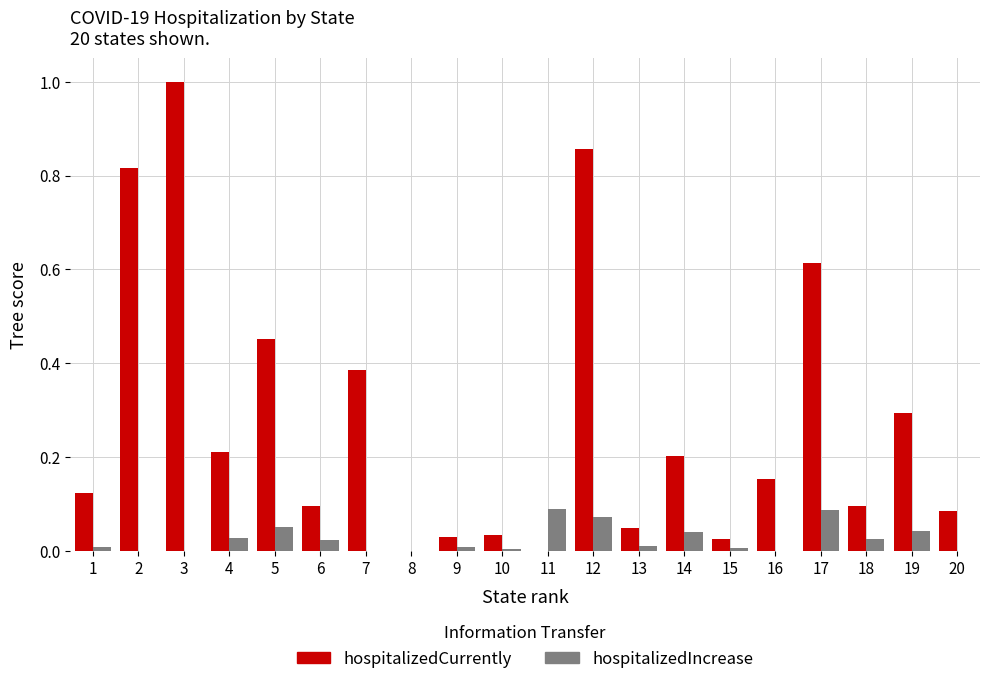

What is the sum of all hospitalizedCurrently values?

5.5